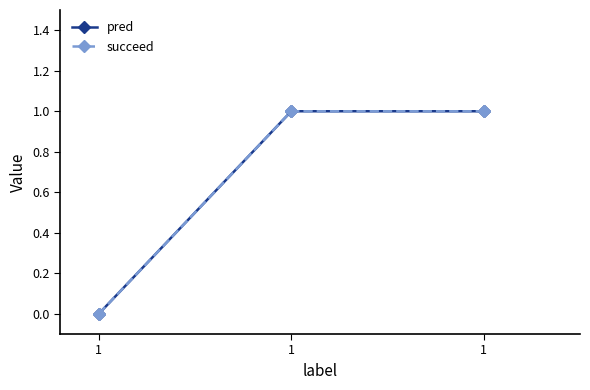

Which category has the highest value across all series?

1